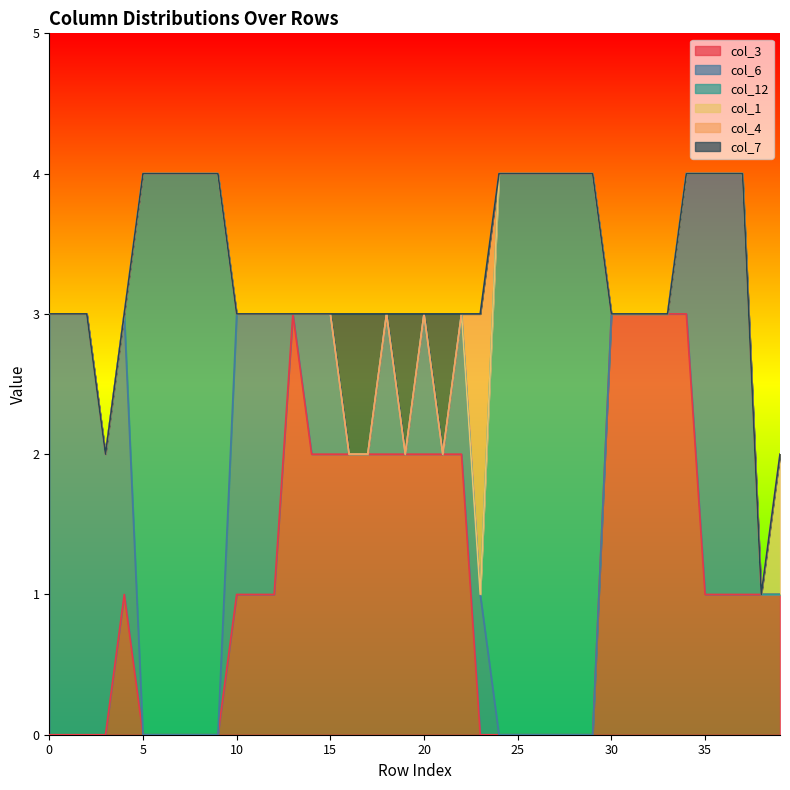

True or false: col_6 has more than 0 points higher than both neighbors.

True